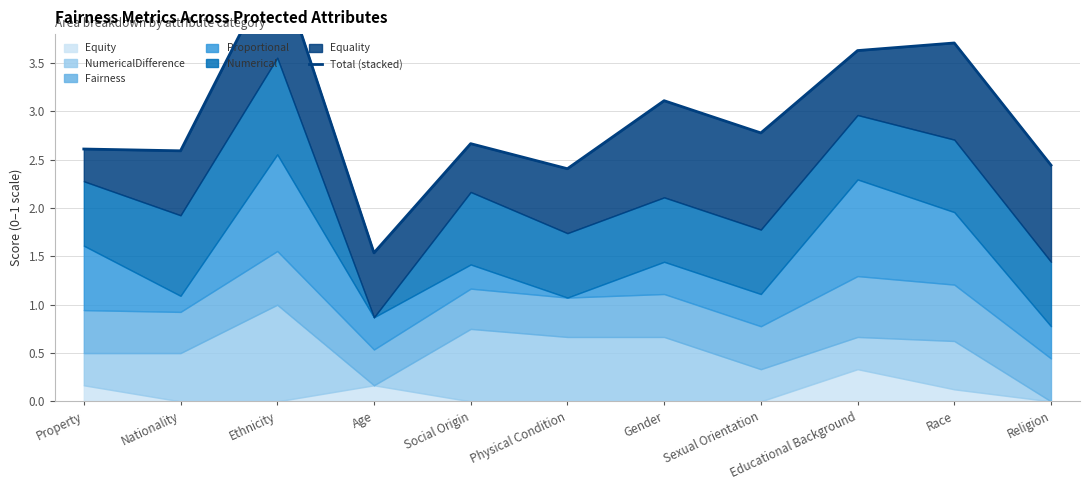

Rank the categories by value from highest to lowest.

Ethnicity, Race, Educational Background, Gender, Sexual Orientation, Social Origin, Property, Nationality, Religion, Physical Condition, Age